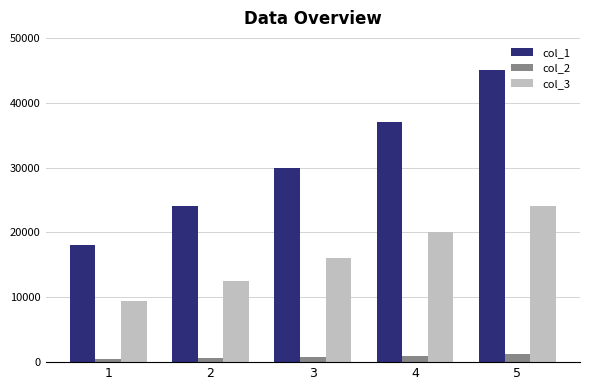

Is it true that col_1 equals 45000 at 5?

True